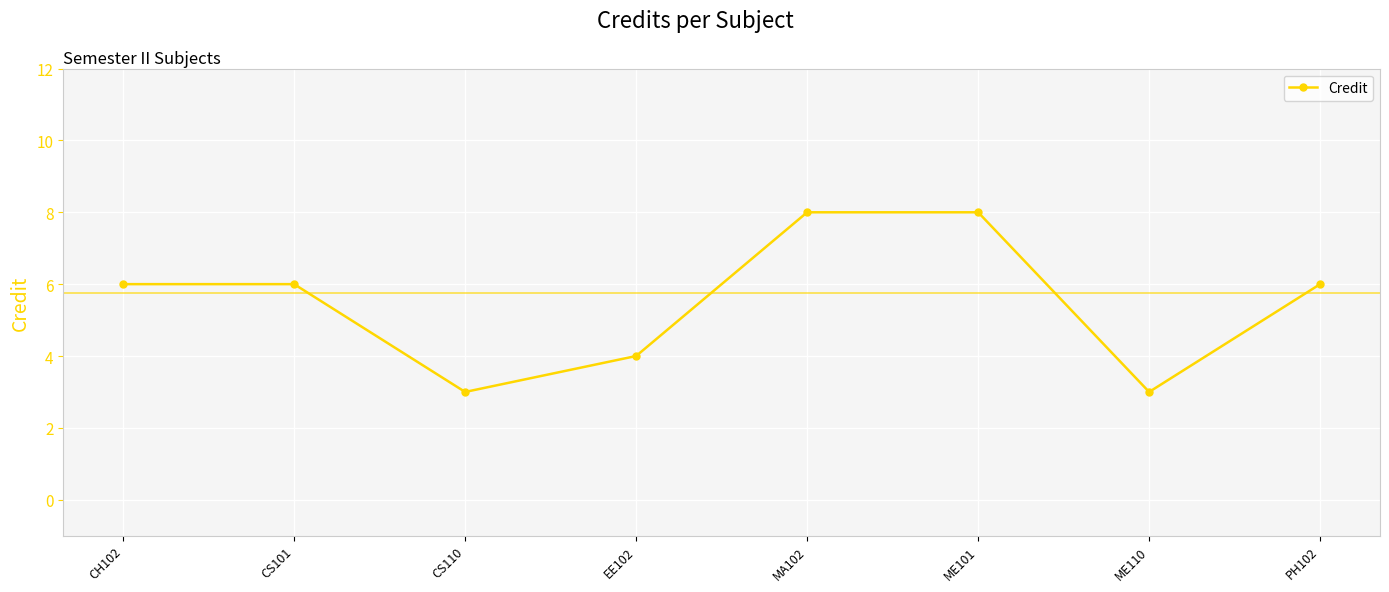

Reading left to right, list all the values displayed in this chart.

CH102=6	CS101=6	CS110=3	EE102=4	MA102=8	ME101=8	ME110=3	PH102=6